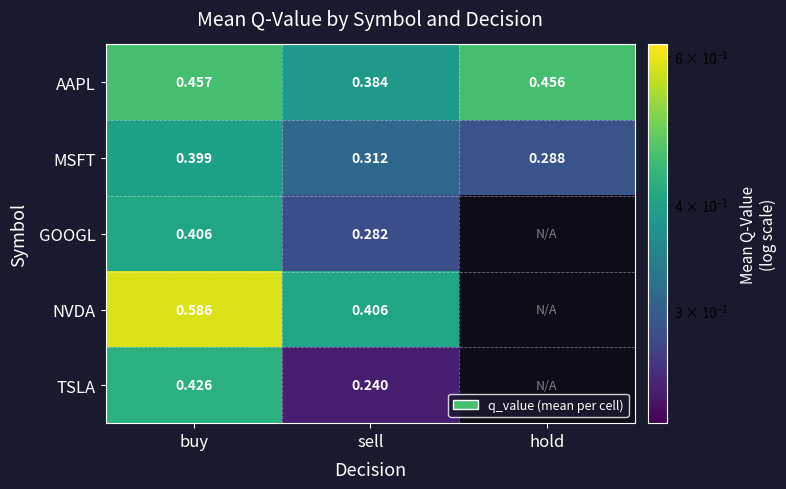

At buy, list the series in order from smallest to largest.

MSFT, GOOGL, TSLA, AAPL, NVDA